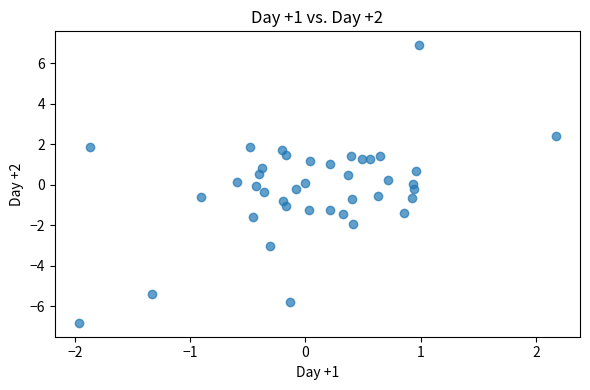

What is the range of Y values (max minus min)?

13.7